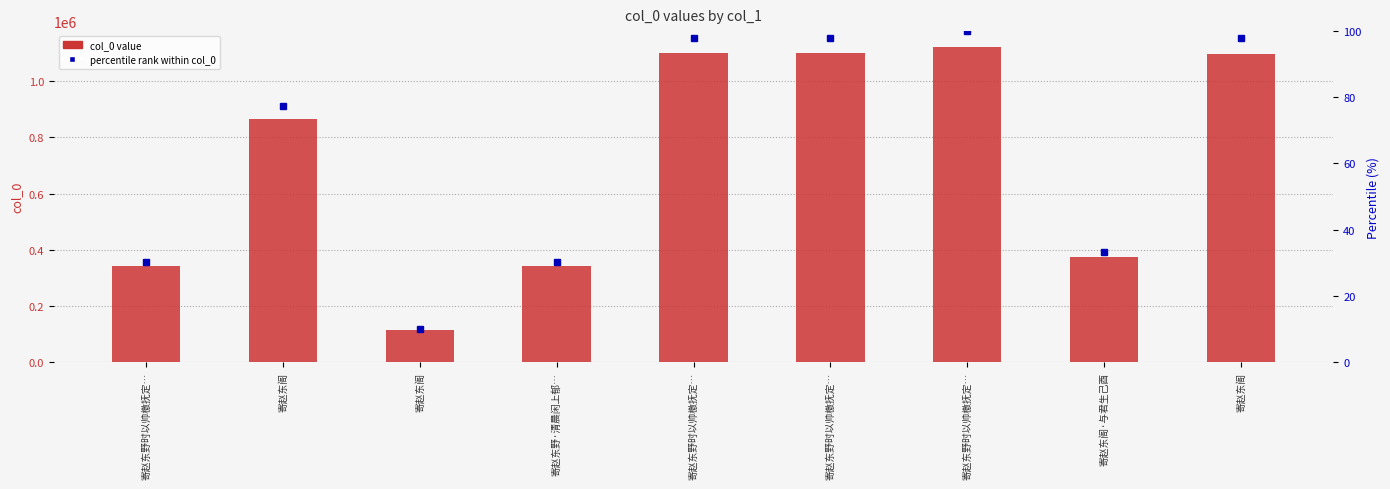

Is it true that col_0 equals 340555.0 at 寄赵东野·清晨闲上郁…?

True